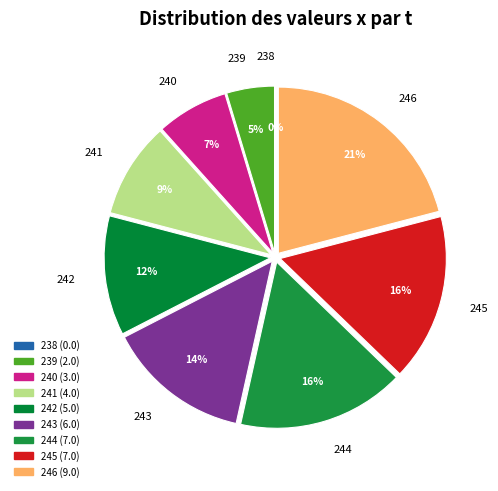

What is the ratio of the value at 241 to the value at 244?

0.6